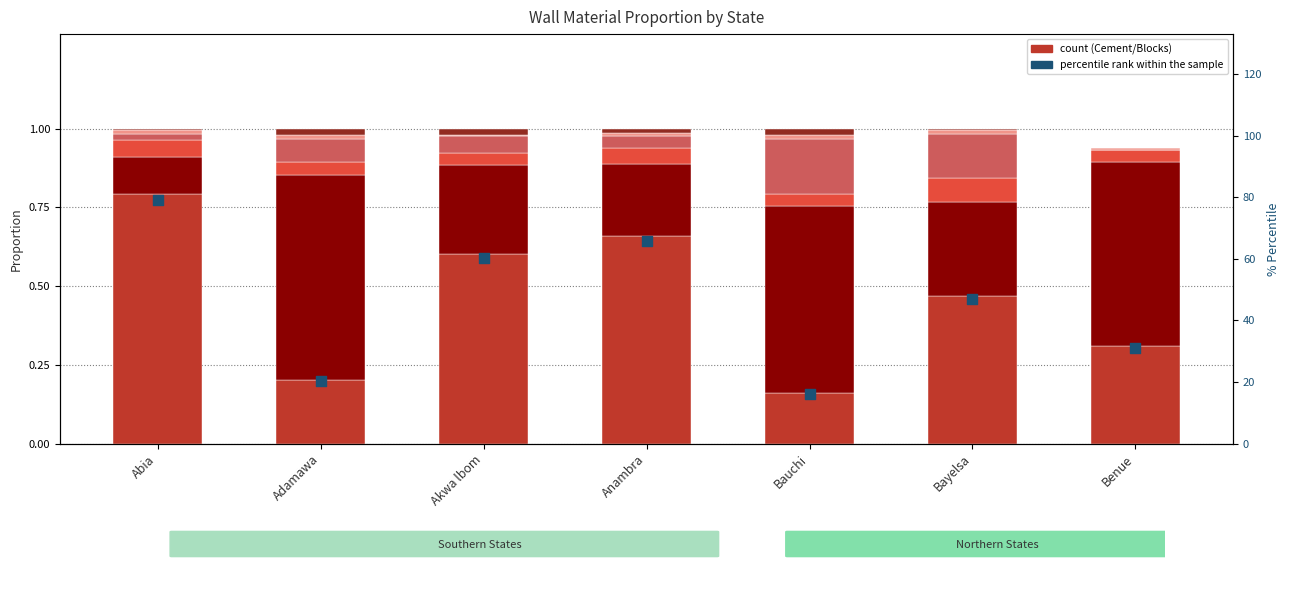

Which series has the largest total across all categories?

Cement/ Blocks/ Bricks